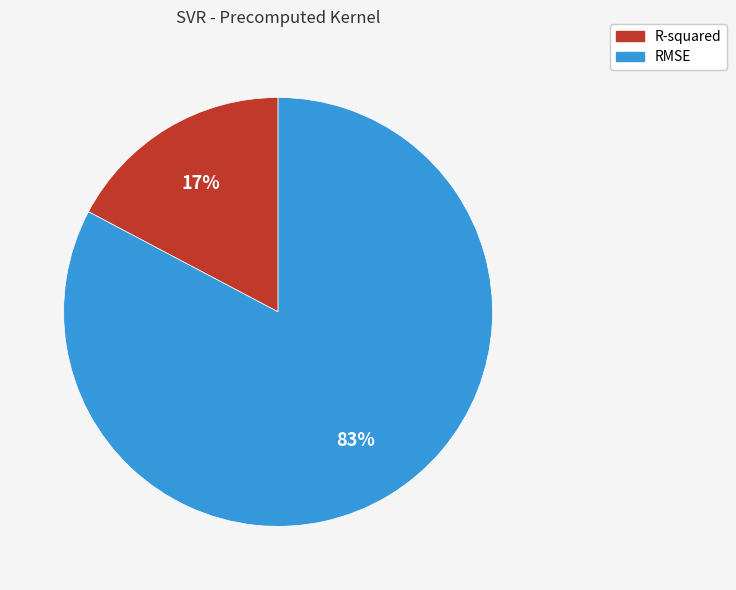

Which has a higher value, RMSE or R-squared?

RMSE